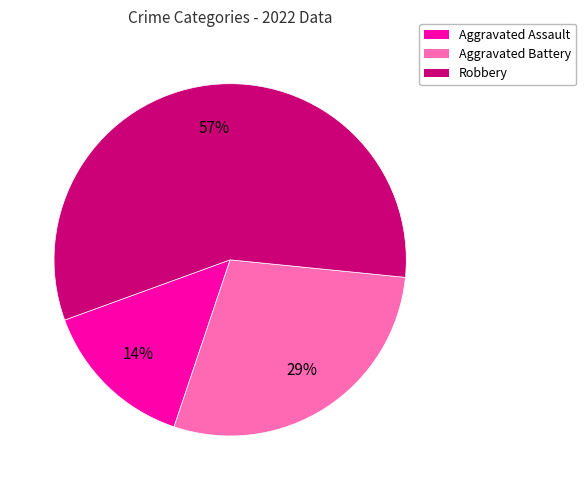

Which has a higher value, Robbery or Aggravated Battery?

Robbery